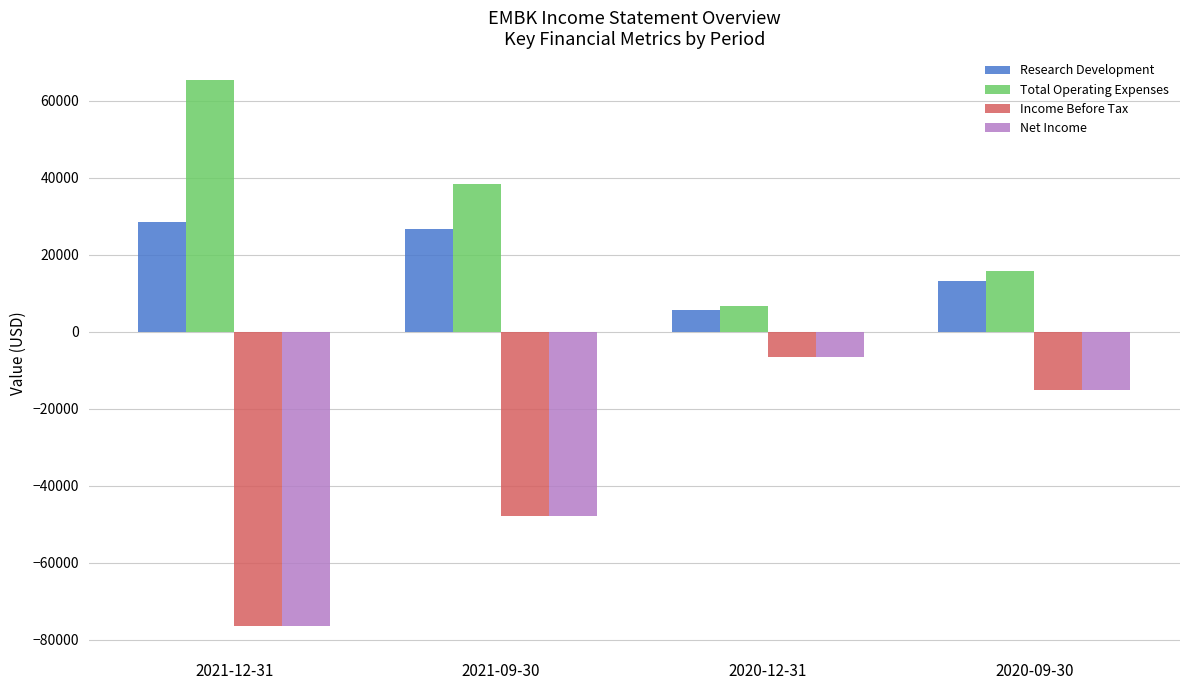

What are all the series names shown in the legend?

Research Development, Total Operating Expenses, Income Before Tax, Net Income